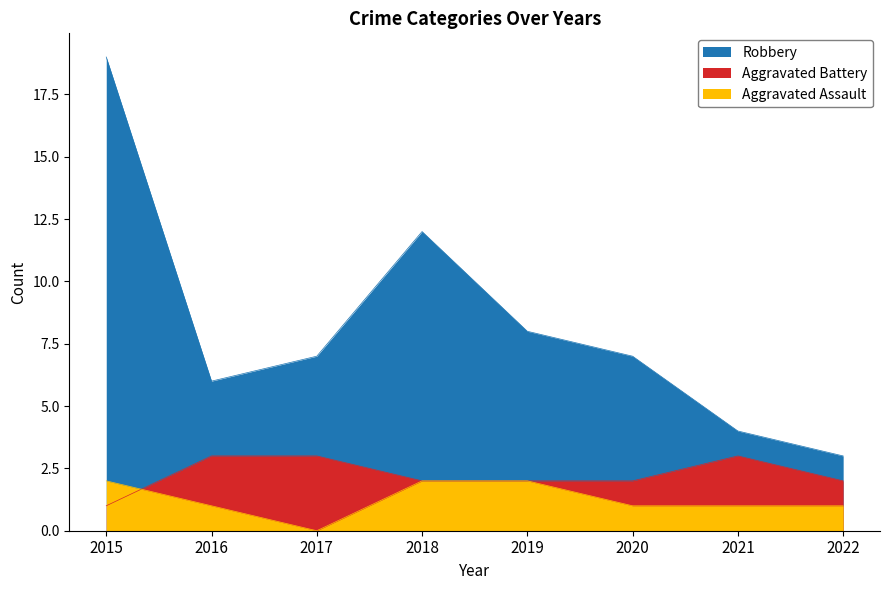

What is the sum of the Robbery values at 2018 and 2017?

19